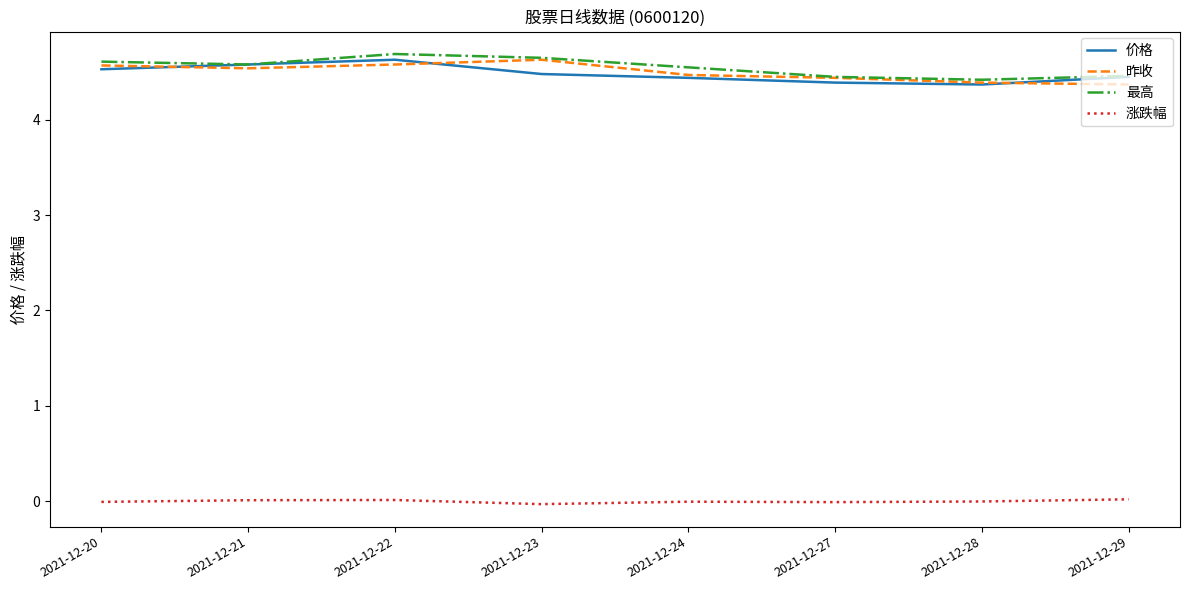

What is the sum of all 最高 values?

36.4